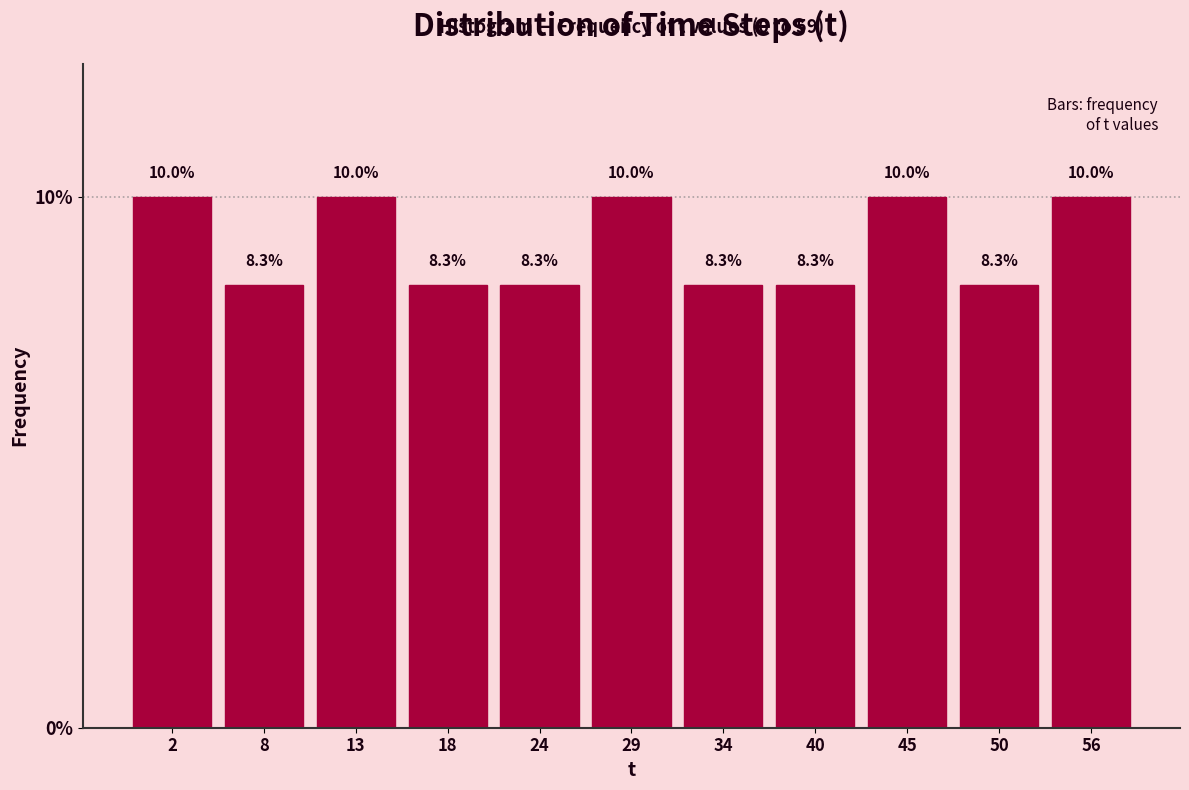

Reading right to left, what are all the values shown in this chart?

10.0	8.3	10.0	8.3	8.3	10.0	8.3	8.3	10.0	8.3	10.0